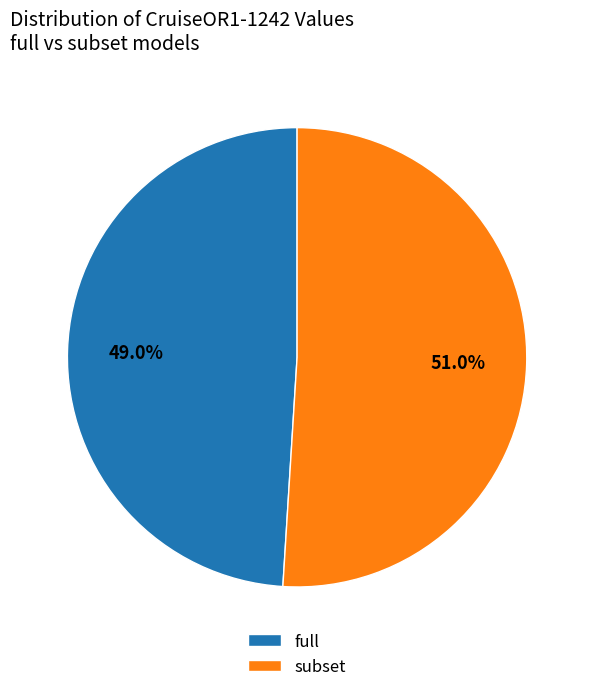

Between subset and full, which is larger?

subset